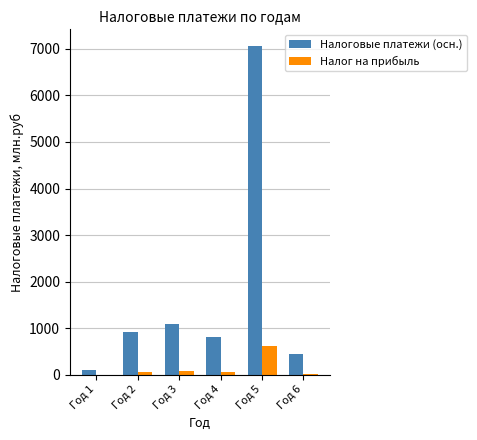

How many distinct data groups are displayed?

2